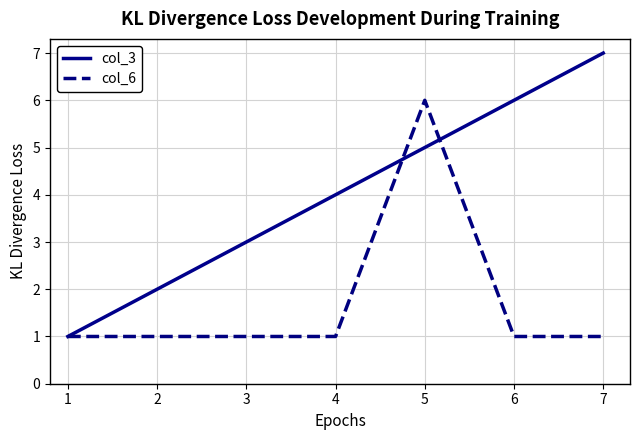

What is the maximum value shown in the chart?

7